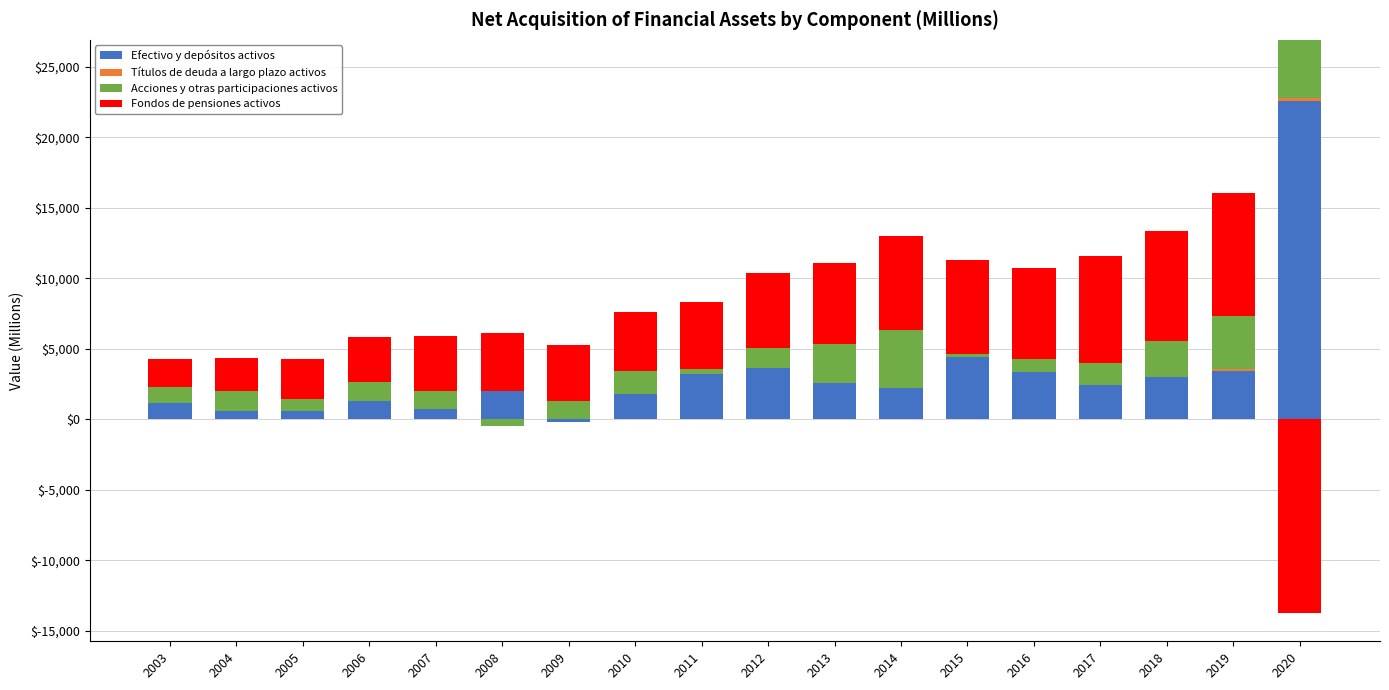

What is the sum of all Acciones y otras participaciones activos values?

30610